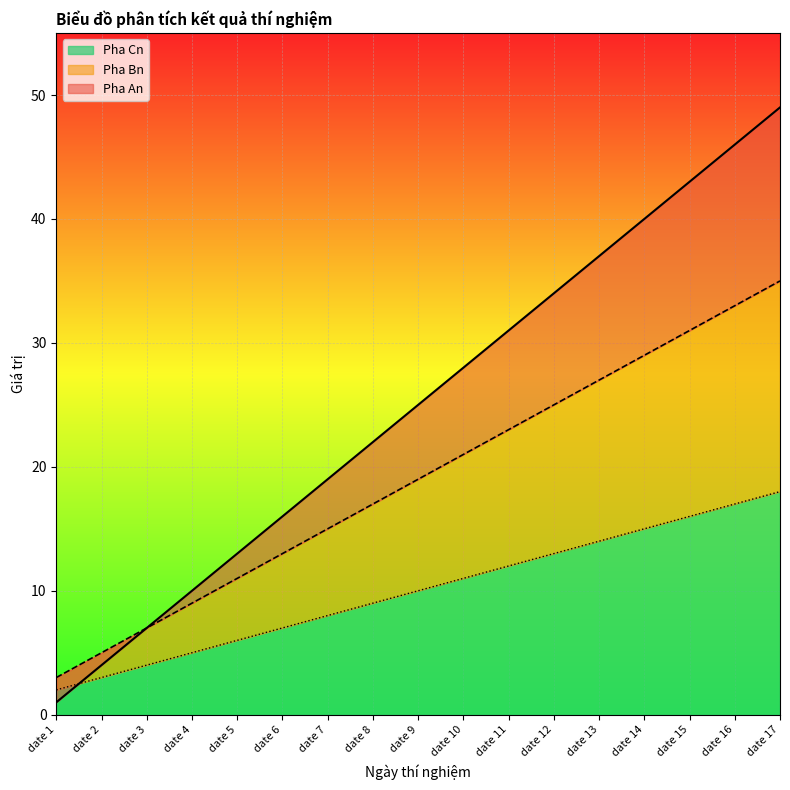

Reading left to right, transcribe all the data shown in this chart.

Pha An: 1	4	7	10	13	16	19	22	25	28	31	34	37	40	43	46	49
Pha Bn: 3	5	7	9	11	13	15	17	19	21	23	25	27	29	31	33	35
Pha Cn: 2	3	4	5	6	7	8	9	10	11	12	13	14	15	16	17	18